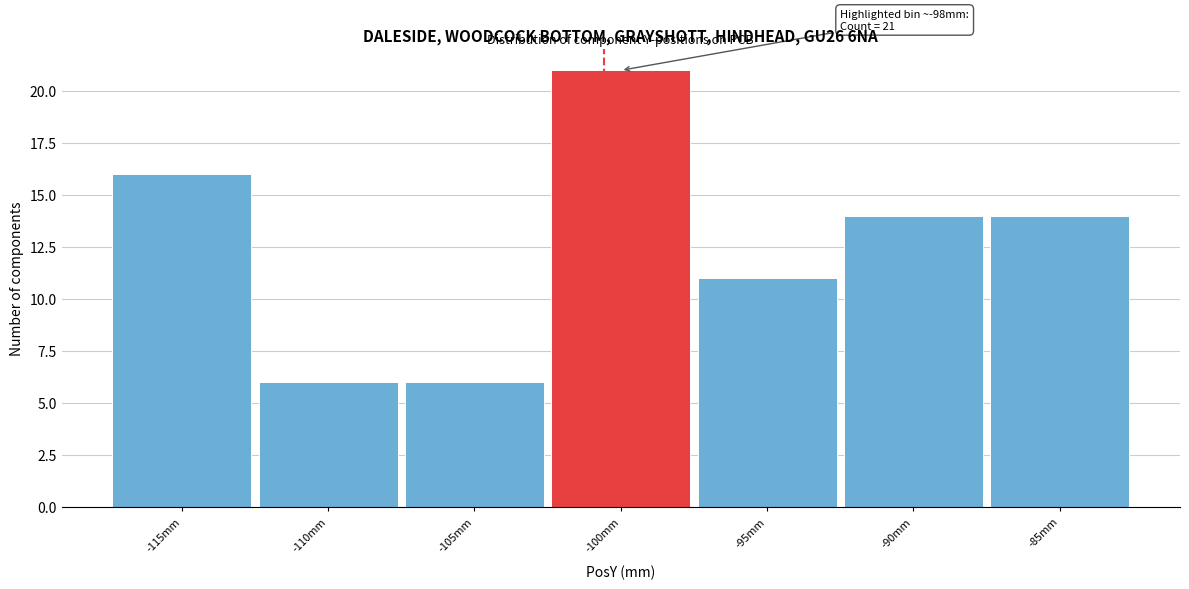

Reading left to right, list all the values displayed in this chart.

-115mm=16	-110mm=6	-105mm=6	-100mm=21	-95mm=11	-90mm=14	-85mm=14